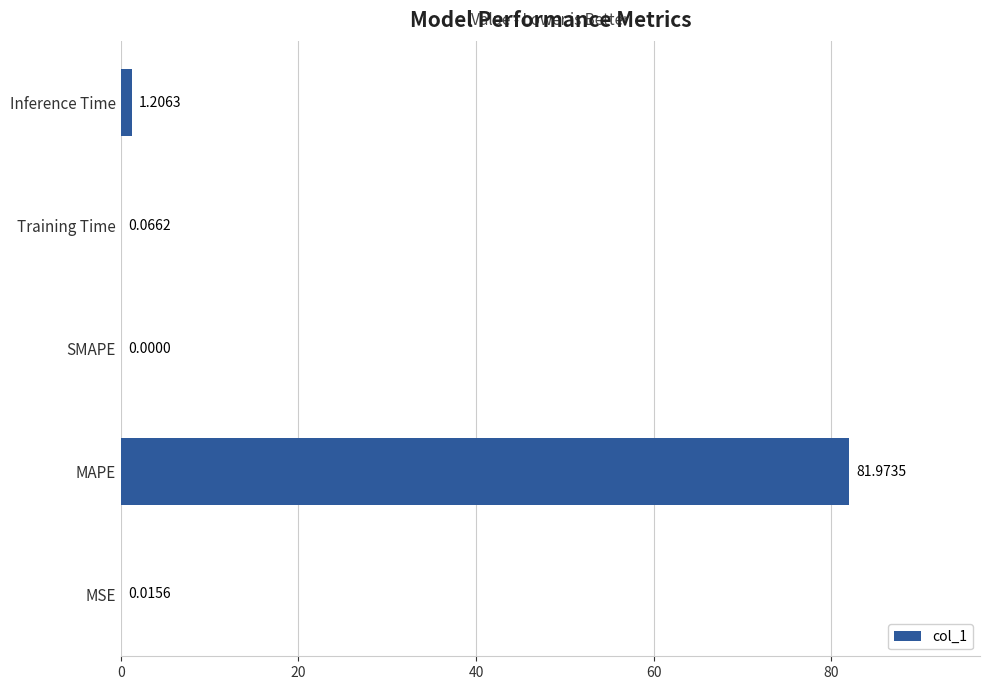

Where is the data nearest to the value 40?

Inference Time